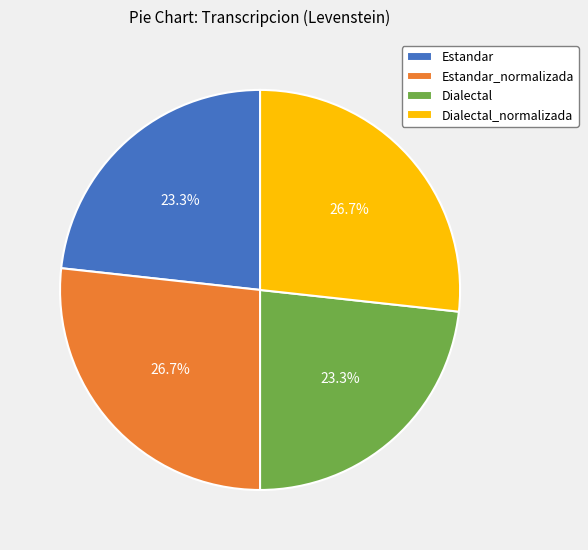

True or false: Dialectal_normalizada accounts for 36% of the total.

False